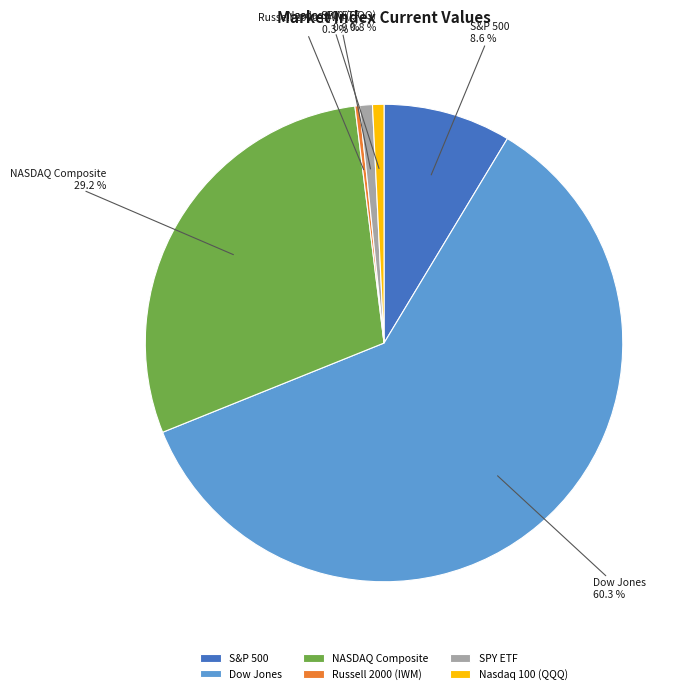

Between Nasdaq 100 (QQQ) and NASDAQ Composite, which is larger?

NASDAQ Composite